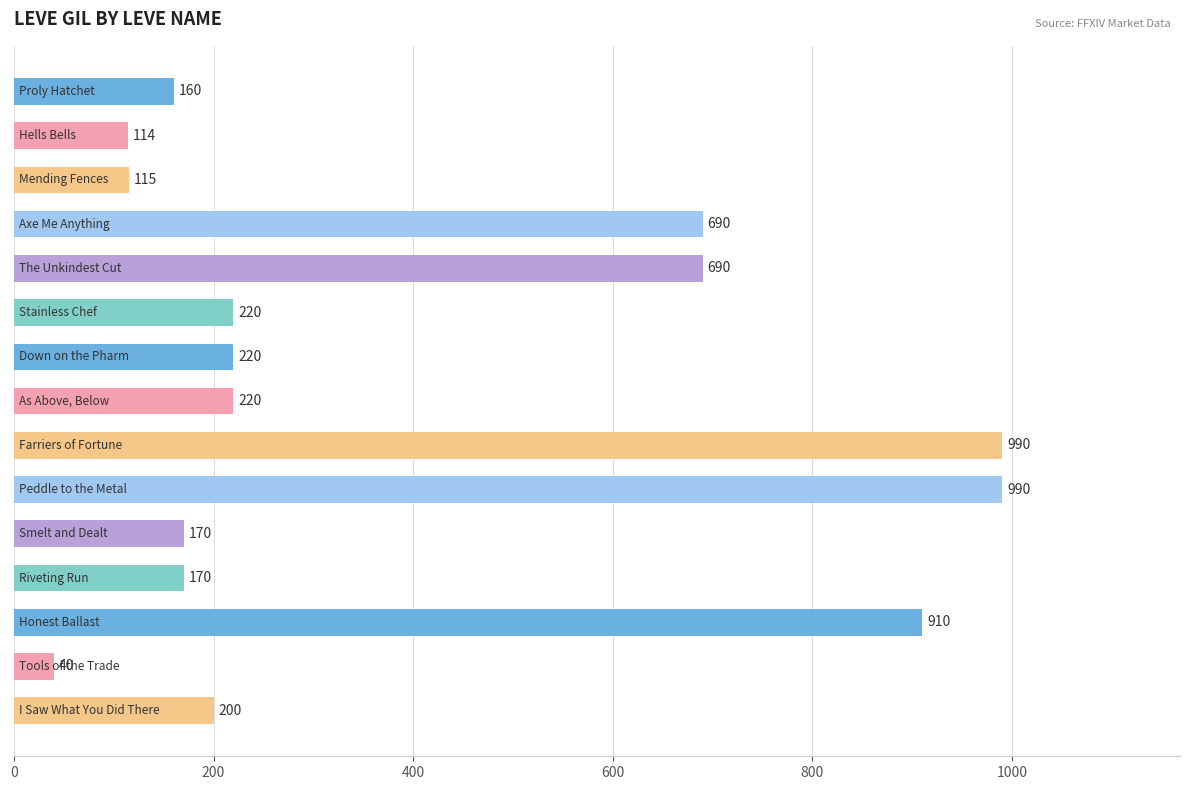

What is the value of the 8th bar from the top?

220